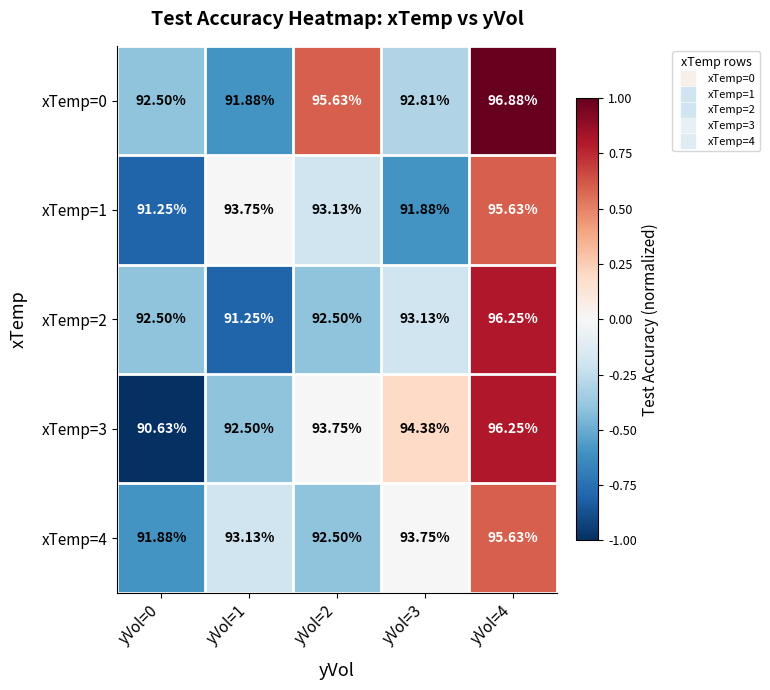

Is the value of xTemp=0 at yVol=4 greater than the value of xTemp=1 at yVol=0?

Yes